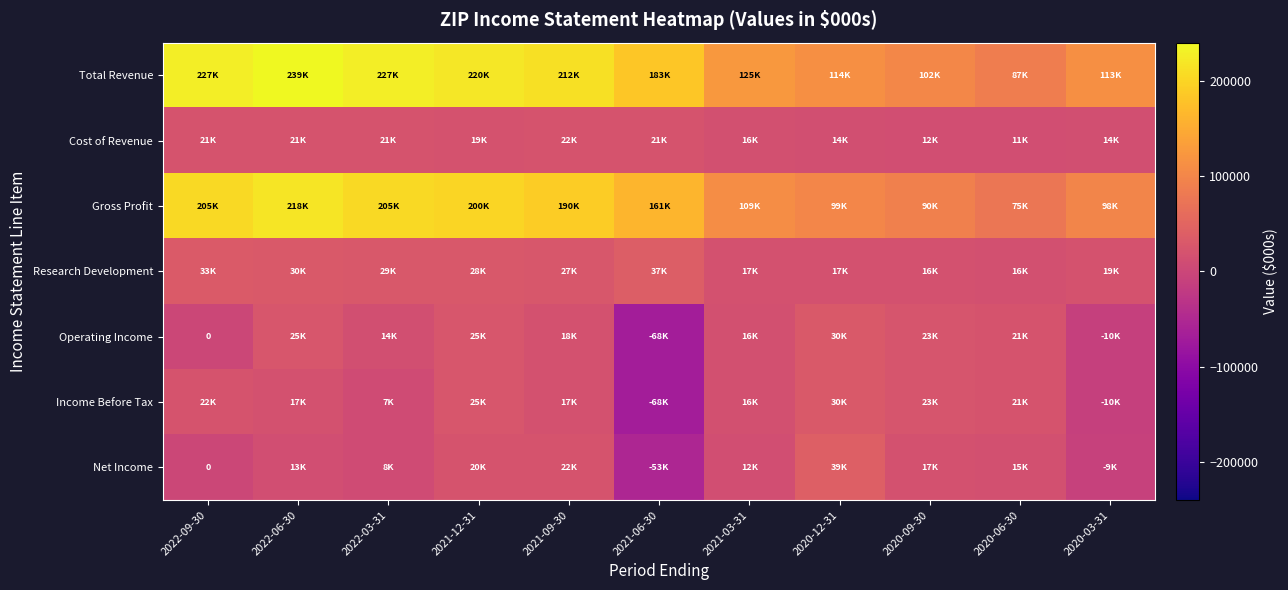

What is the greatest value displayed?

239900